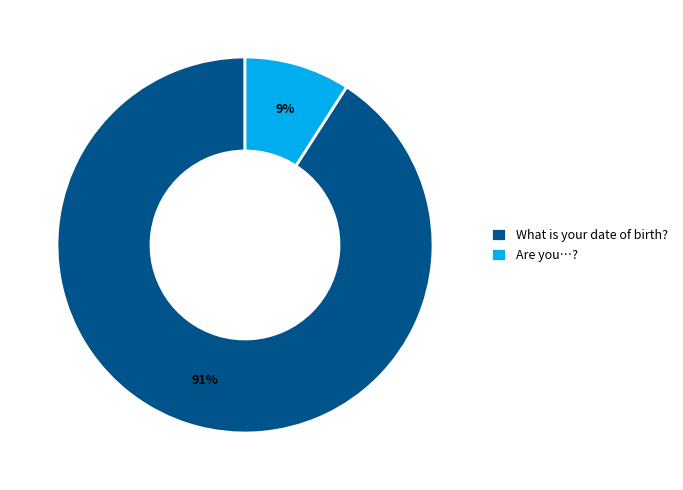

Which has a higher value, What is your date of birth? or Are you…??

What is your date of birth?